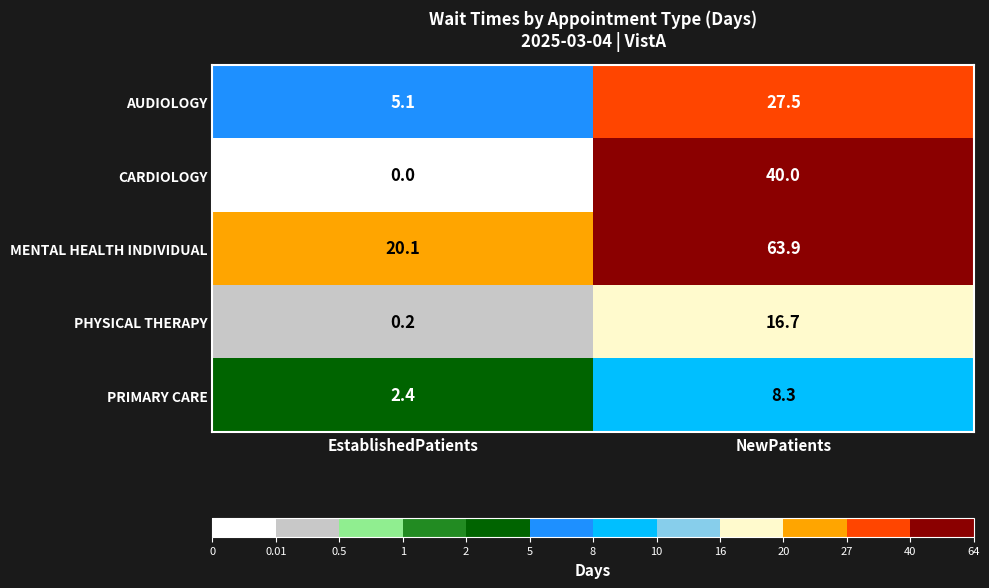

Between EstablishedPatients and NewPatients, which series saw the biggest shift?

MENTAL HEALTH INDIVIDUAL